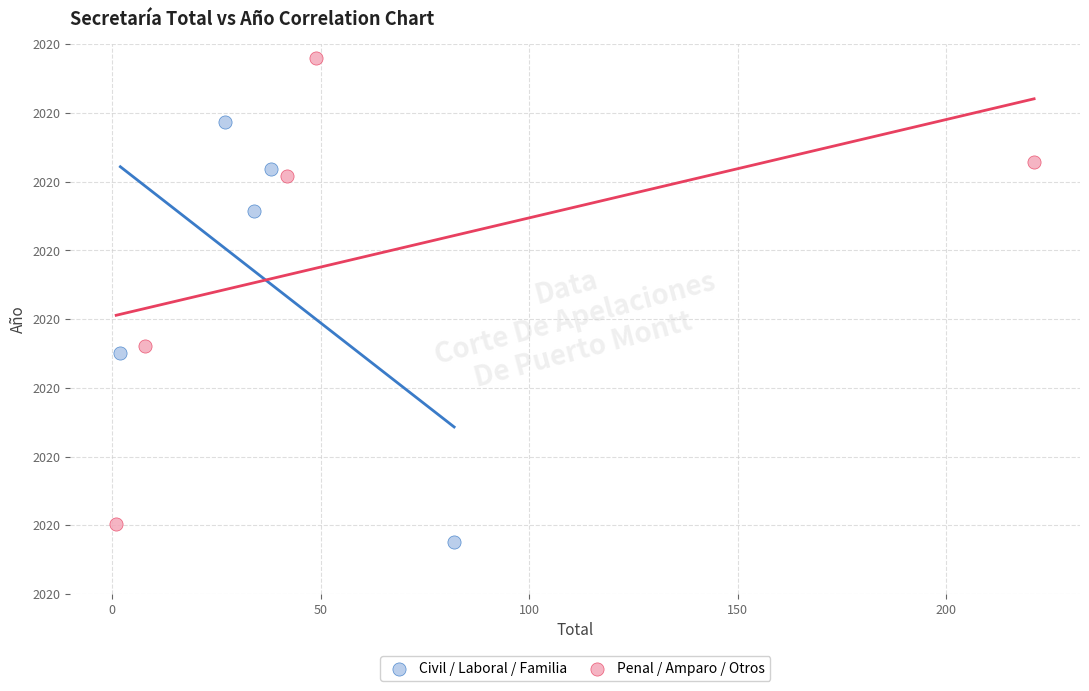

Which series contains the highest Y value?

Penal / Amparo / Otros